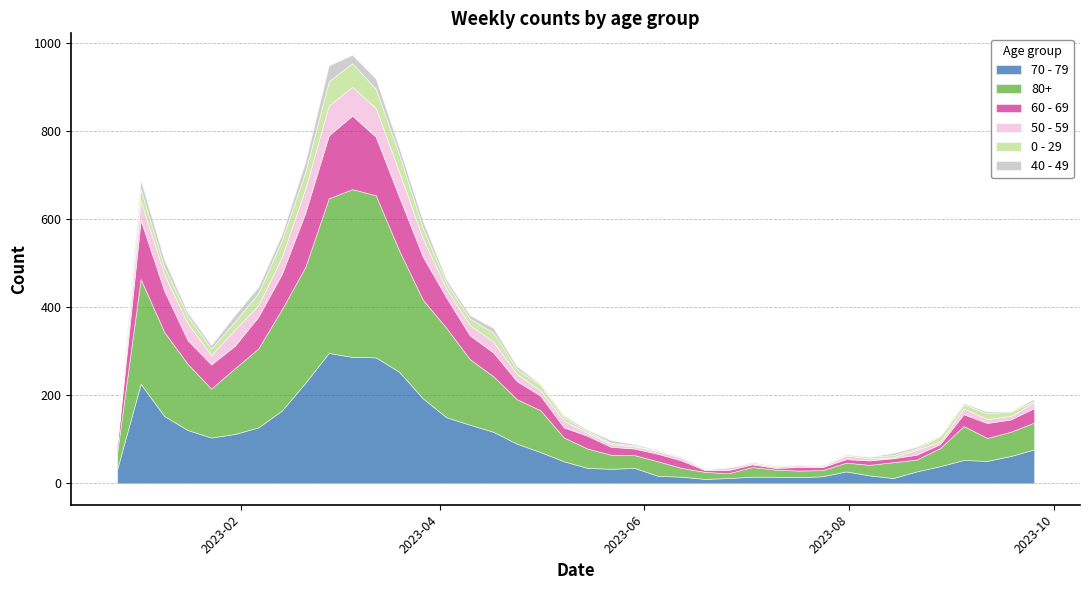

Rank the series by their maximum value, from lowest to highest.

40 - 49, 0 - 29, 50 - 59, 60 - 69, 70 - 79, 80+